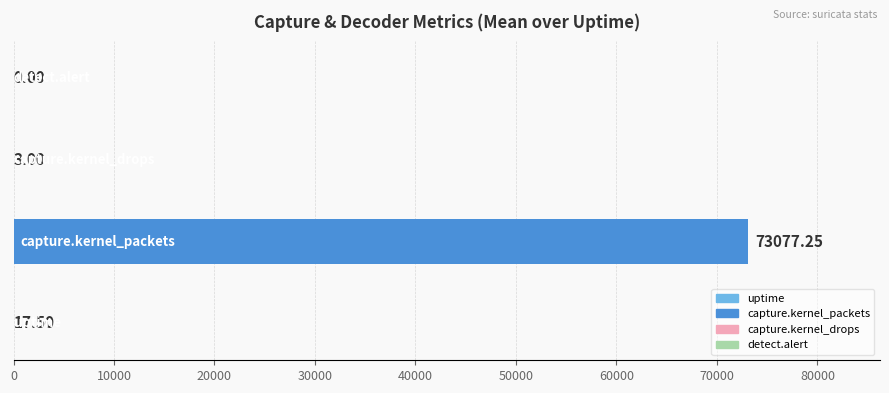

What is the sum of all values?

73097.8